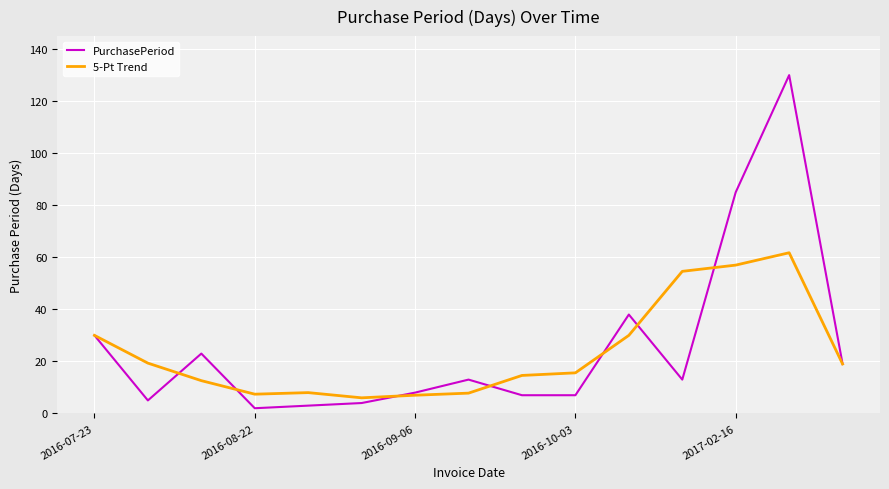

List the series in order of their peak value, lowest first.

5-Pt Trend, PurchasePeriod